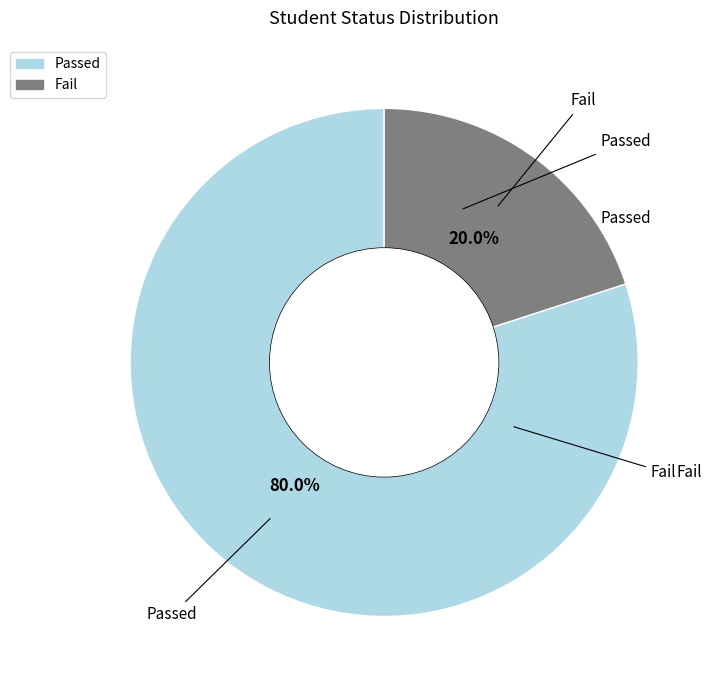

Which has a higher value, Passed or Fail?

Passed